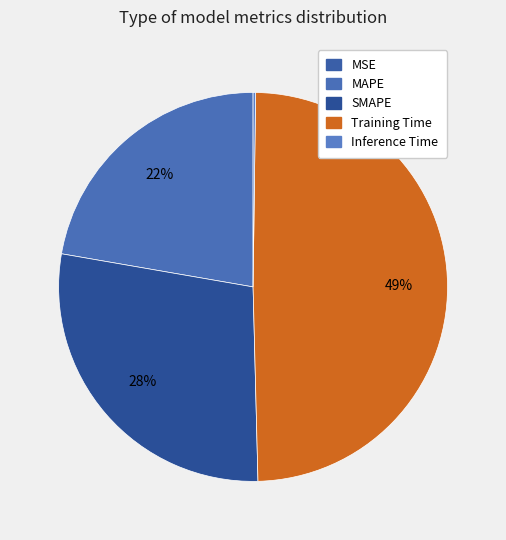

How many slices are in this pie chart?

5